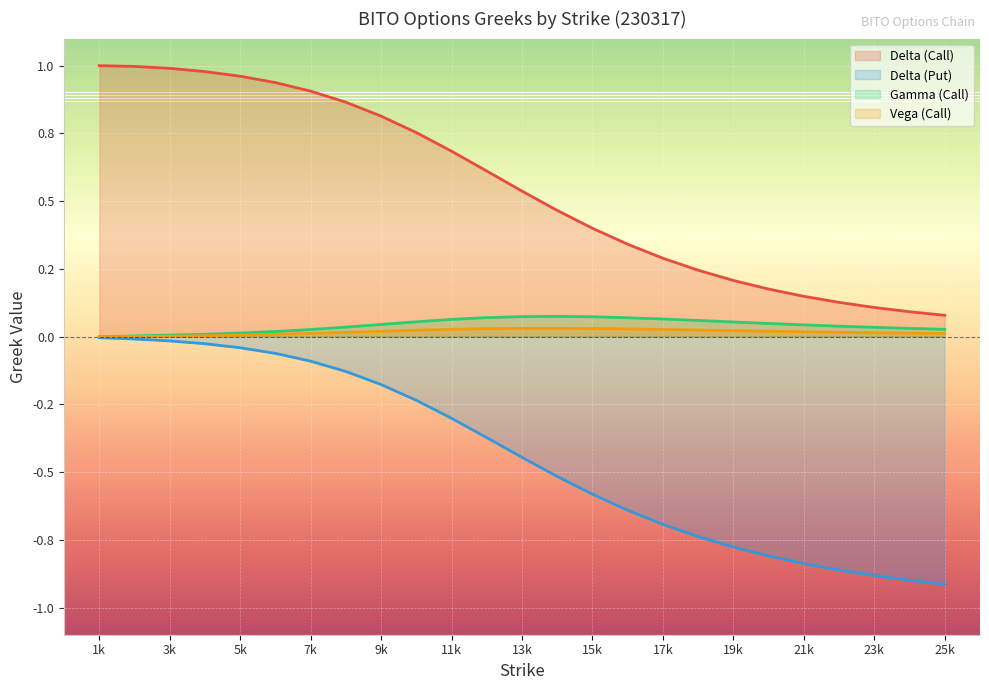

How many positive values does the vega_call series have?

24